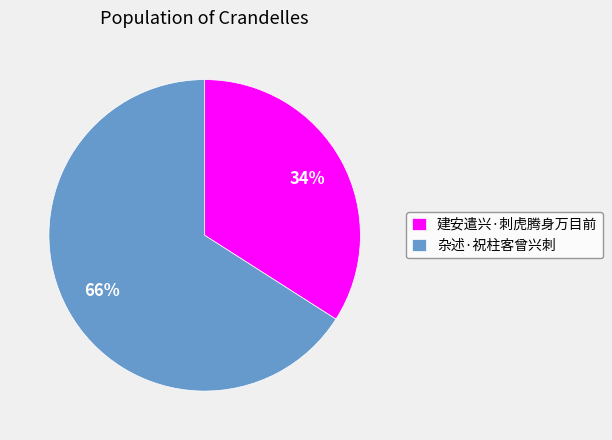

Rank the categories by value from lowest to highest.

建安遣兴·刺虎腾身万目前, 杂述·祝柱客曾兴刺